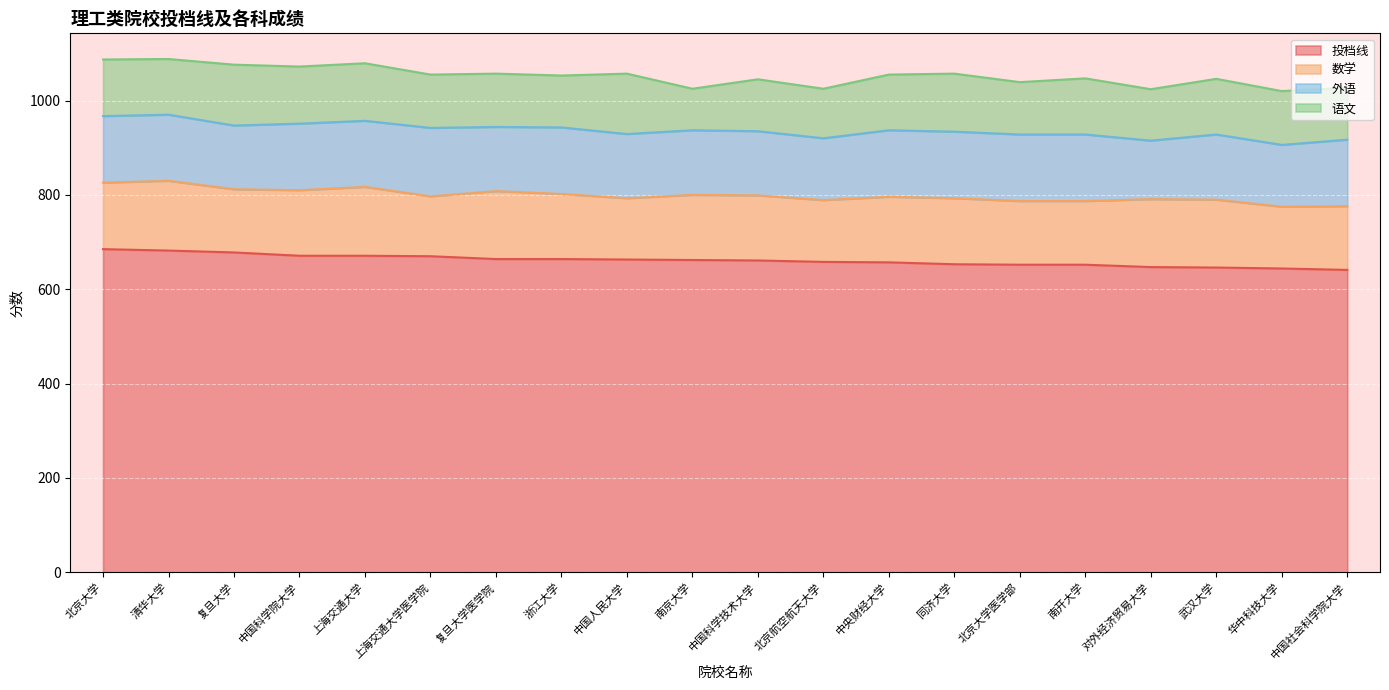

Reading left to right, extract all data points from this chart.

投档线: 北京大学=685	清华大学=682	复旦大学=678	中国科学院大学=671	上海交通大学=671	上海交通大学医学院=670	复旦大学医学院=664	浙江大学=664	中国人民大学=663	南京大学=662	中国科学技术大学=661	北京航空航天大学=658	中央财经大学=657	同济大学=653	北京大学医学部=652	南开大学=652	对外经济贸易大学=647	武汉大学=646	华中科技大学=644	中国社会科学院大学=641
数学: 北京大学=141	清华大学=148	复旦大学=134	中国科学院大学=139	上海交通大学=146	上海交通大学医学院=127	复旦大学医学院=144	浙江大学=138	中国人民大学=130	南京大学=138	中国科学技术大学=138	北京航空航天大学=131	中央财经大学=139	同济大学=140	北京大学医学部=135	南开大学=135	对外经济贸易大学=144	武汉大学=144	华中科技大学=131	中国社会科学院大学=135
外语: 北京大学=141	清华大学=140	复旦大学=135	中国科学院大学=141	上海交通大学=140	上海交通大学医学院=145	复旦大学医学院=136	浙江大学=141	中国人民大学=136	南京大学=137	中国科学技术大学=136	北京航空航天大学=131	中央财经大学=141	同济大学=141	北京大学医学部=141	南开大学=141	对外经济贸易大学=124	武汉大学=138	华中科技大学=131	中国社会科学院大学=141
语文: 北京大学=120	清华大学=118	复旦大学=129	中国科学院大学=121	上海交通大学=122	上海交通大学医学院=113	复旦大学医学院=113	浙江大学=110	中国人民大学=128	南京大学=88	中国科学技术大学=110	北京航空航天大学=105	中央财经大学=118	同济大学=123	北京大学医学部=111	南开大学=119	对外经济贸易大学=109	武汉大学=118	华中科技大学=114	中国社会科学院大学=110